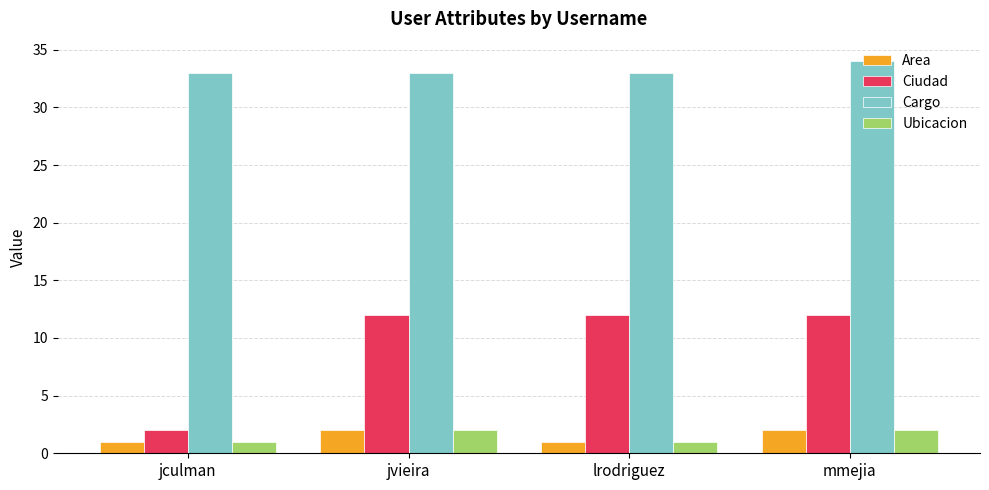

True or false: Cargo has a value of 14 at mmejia.

False